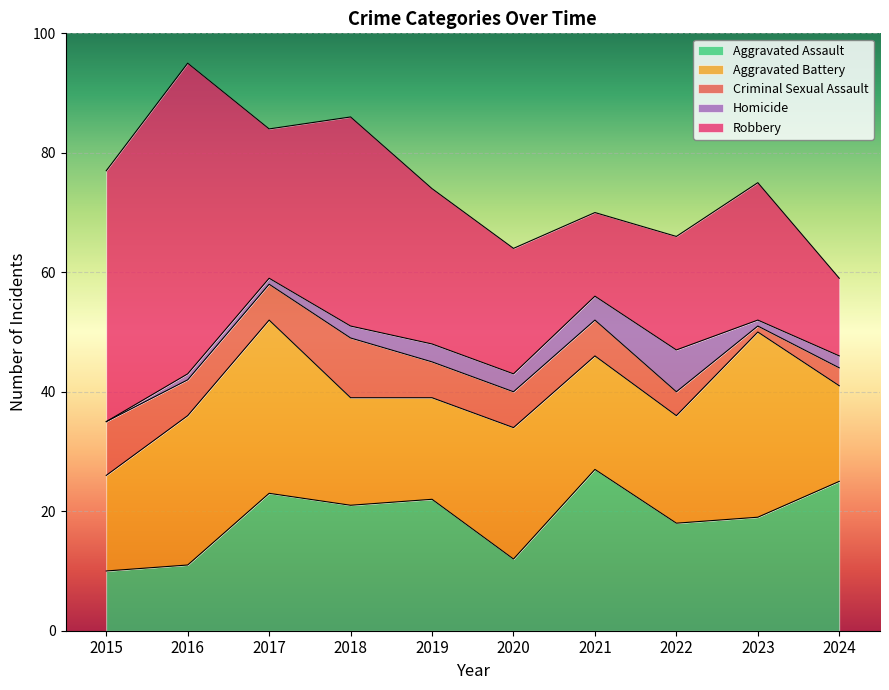

What is the difference between the highest and lowest values at 2016?

51